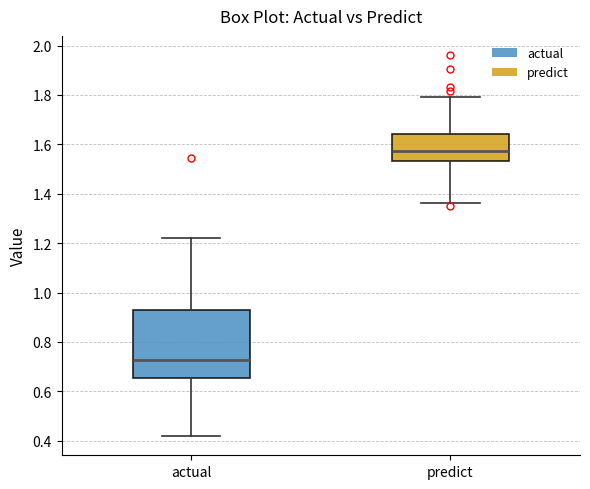

Which box is the tallest, from its lower edge to its upper edge?

actual